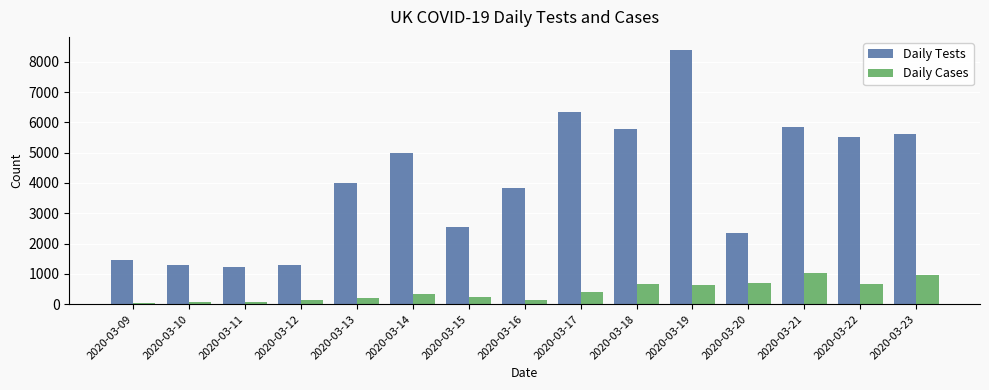

What value does the Daily Cases series have at 2020-03-15?

251